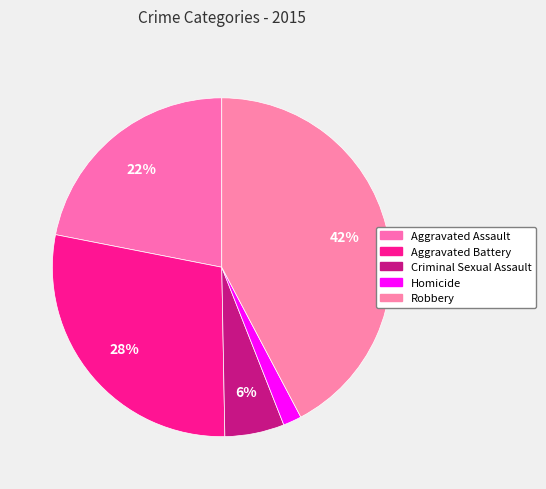

The Robbery slice represents 48% of the pie. True or false?

False